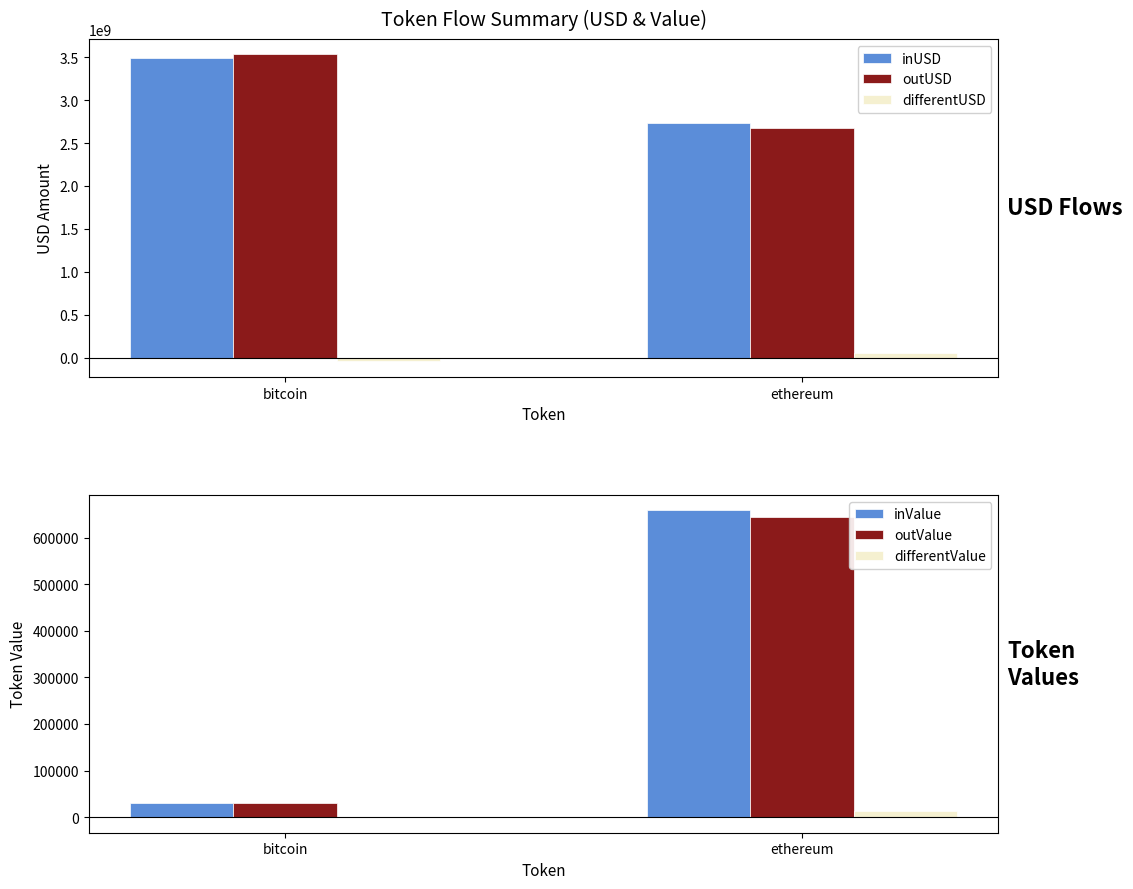

List the series in order of their peak value, highest first.

outUSD, inUSD, differentUSD, inValue, outValue, differentValue